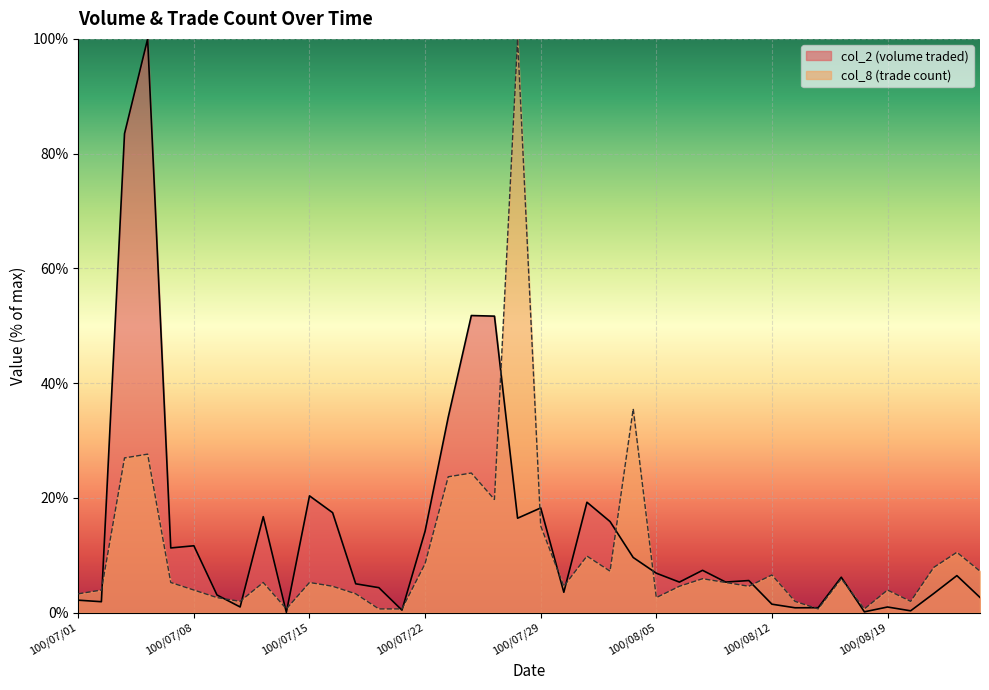

Does the chart display data point markers on the line(s)?

No